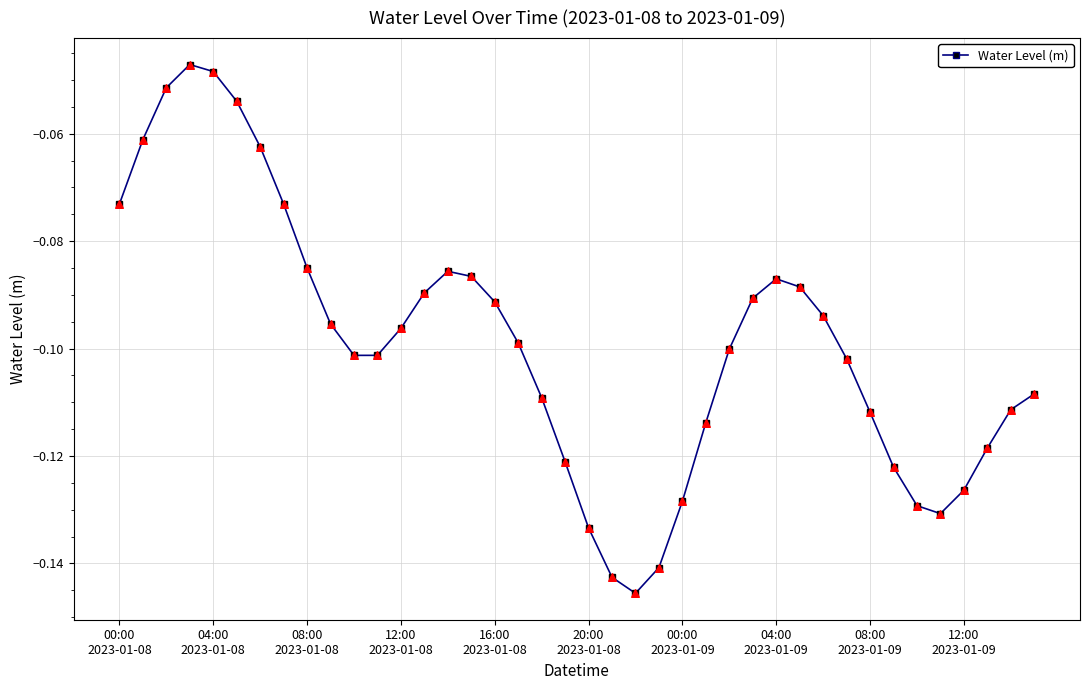

What is the sum of all values?

-4.0